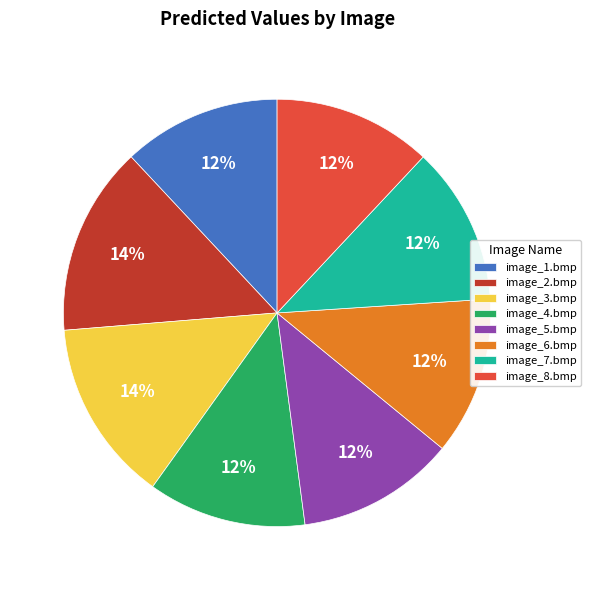

Does image_2.bmp account for over 50% of the chart?

No